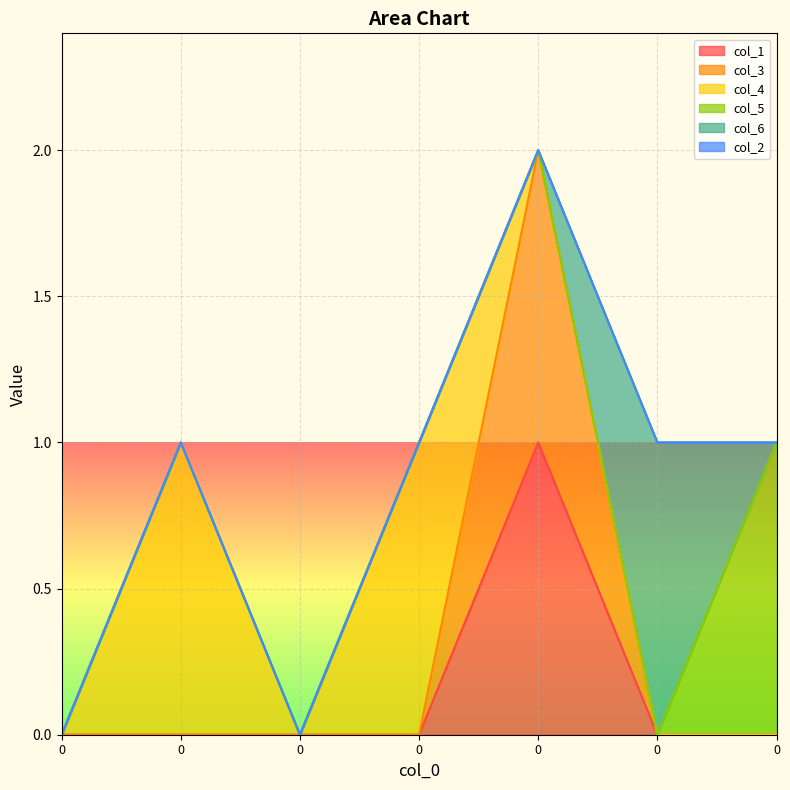

How many data points in col_1 are above 0?

1